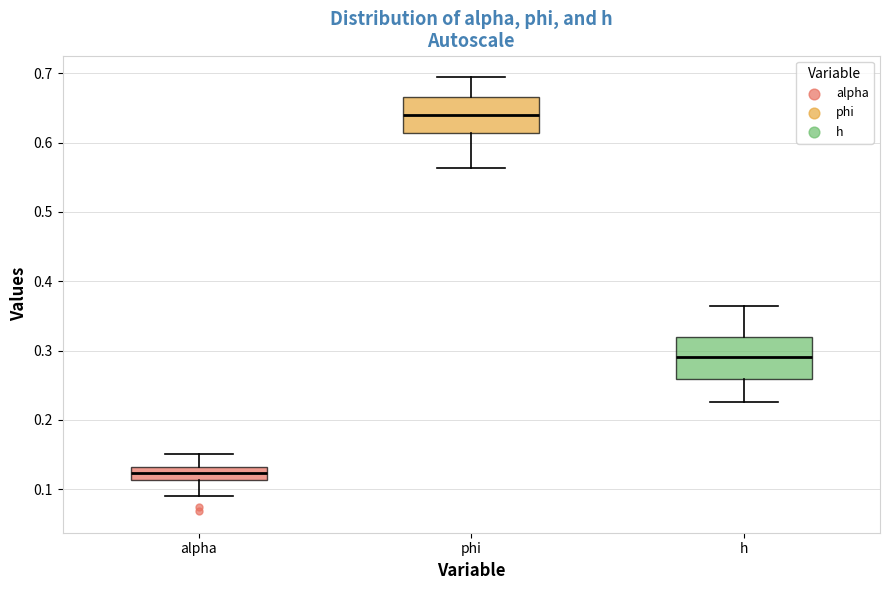

Where does the upper whisker of the box for alpha end on the y-axis? The values are not printed on the chart, so give them approximately, as read against the axis.

0.15